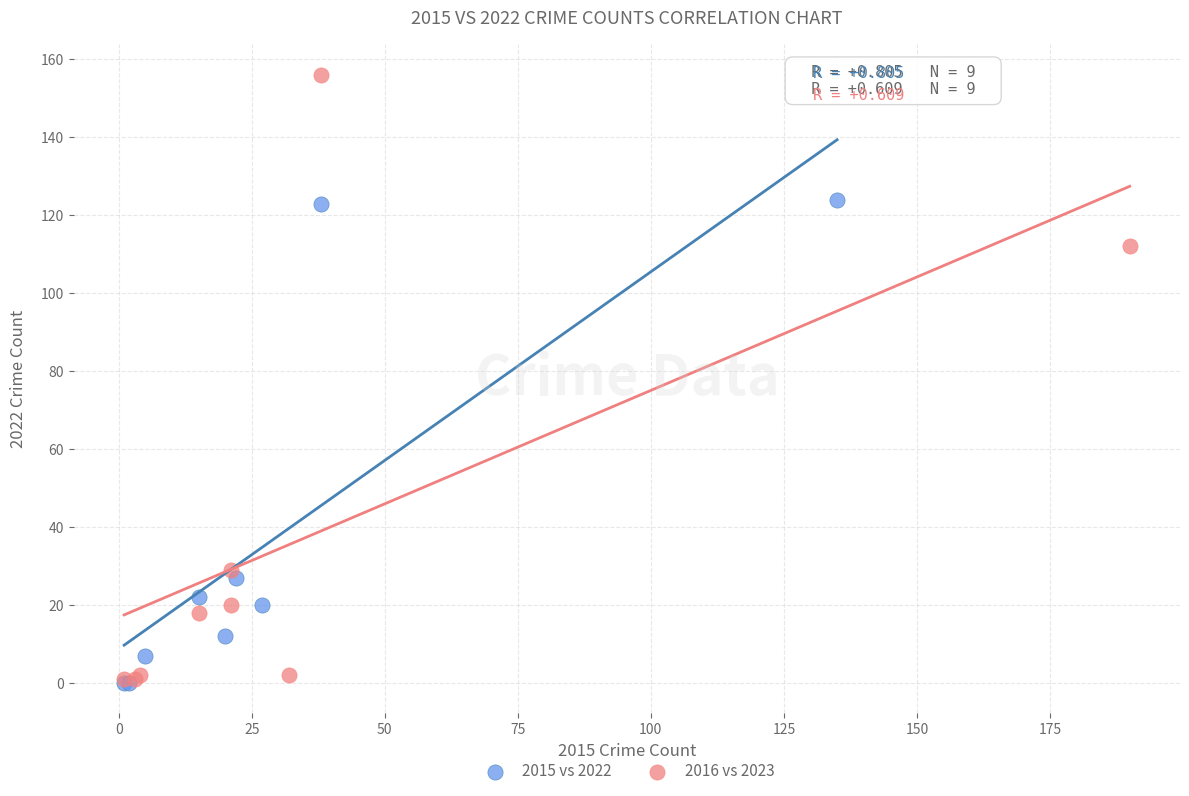

Which series has the widest spread of Y values?

2016 vs 2023